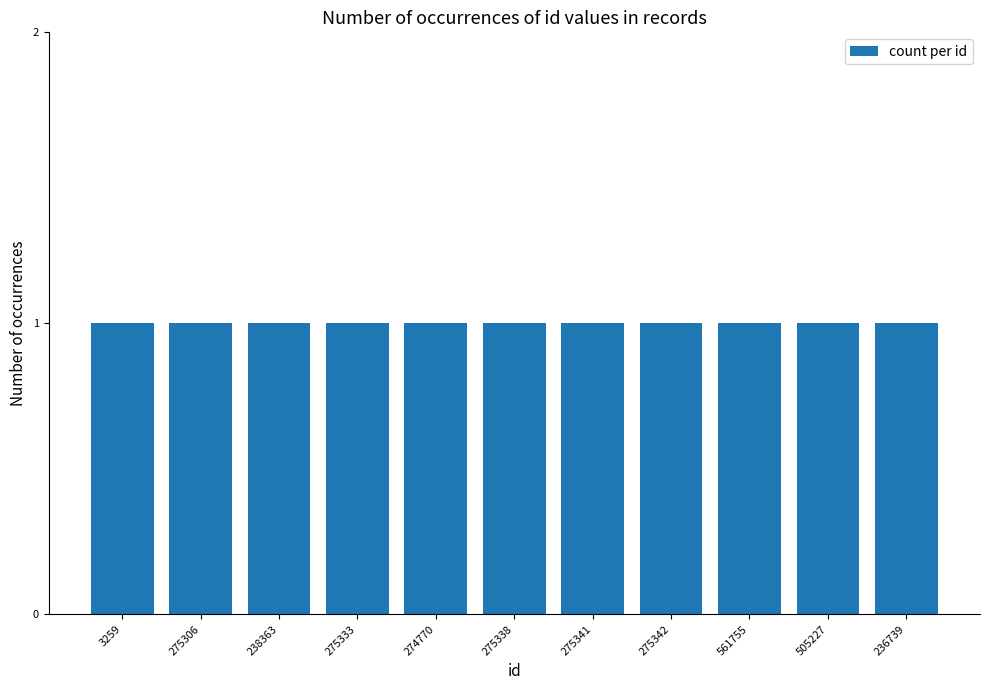

Rank the categories by credit value from lowest to highest.

3259, 275306, 238363, 275333, 274770, 275338, 275341, 275342, 561755, 505227, 236739